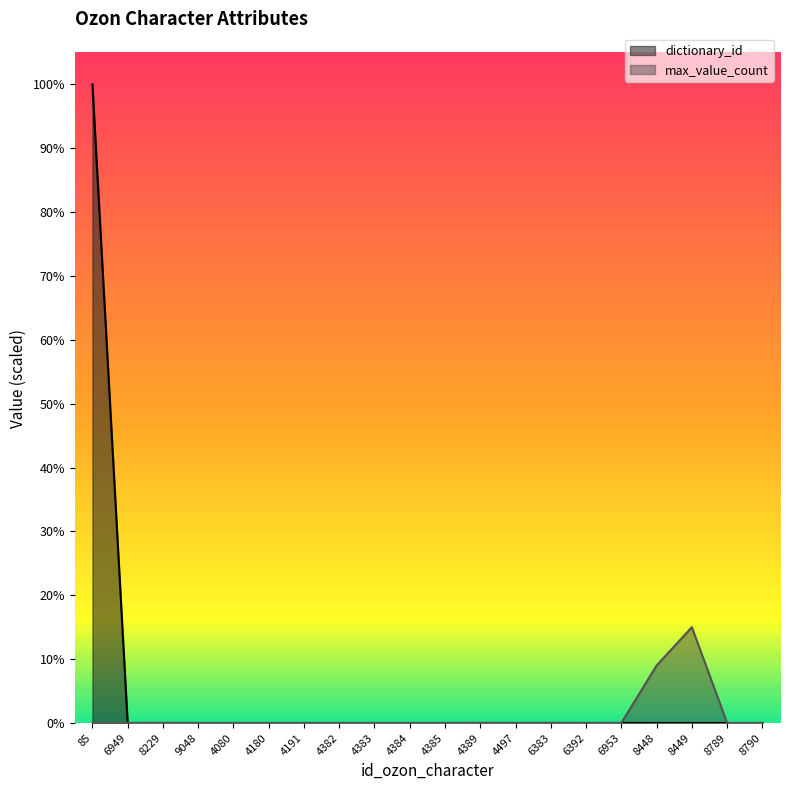

True or false: dictionary_id has a value of 0.0 at 4384.

True